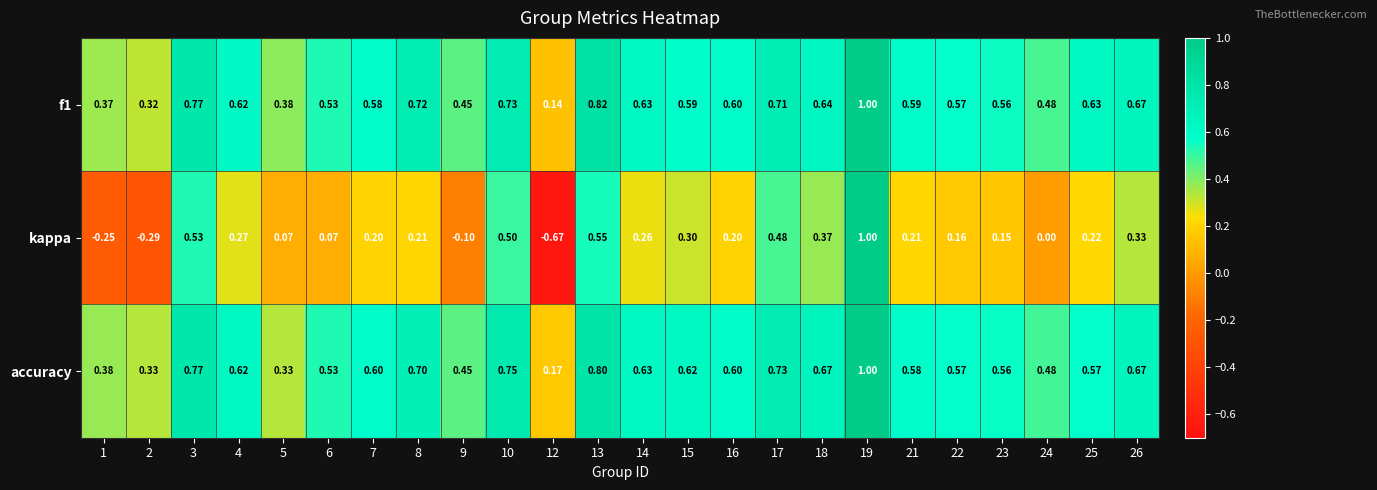

What is the difference between the highest and lowest values at 24?

0.5